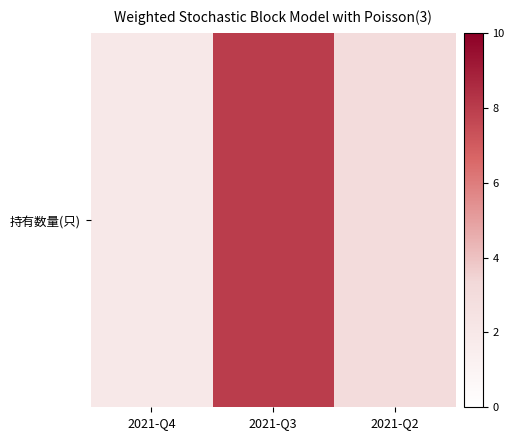

Which category has the highest value across all series?

2021-Q3